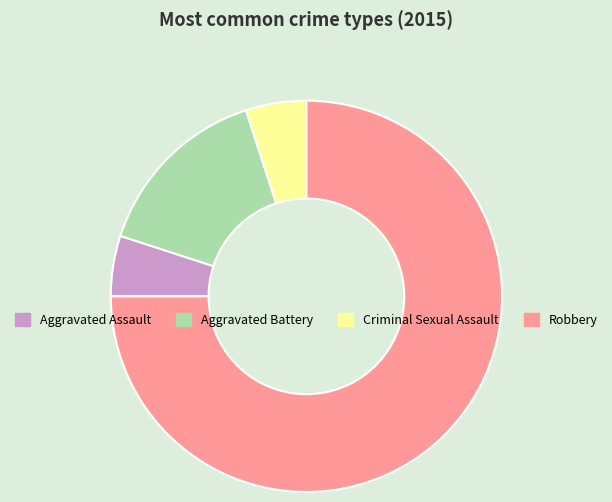

What is the largest slice in the pie chart?

Robbery